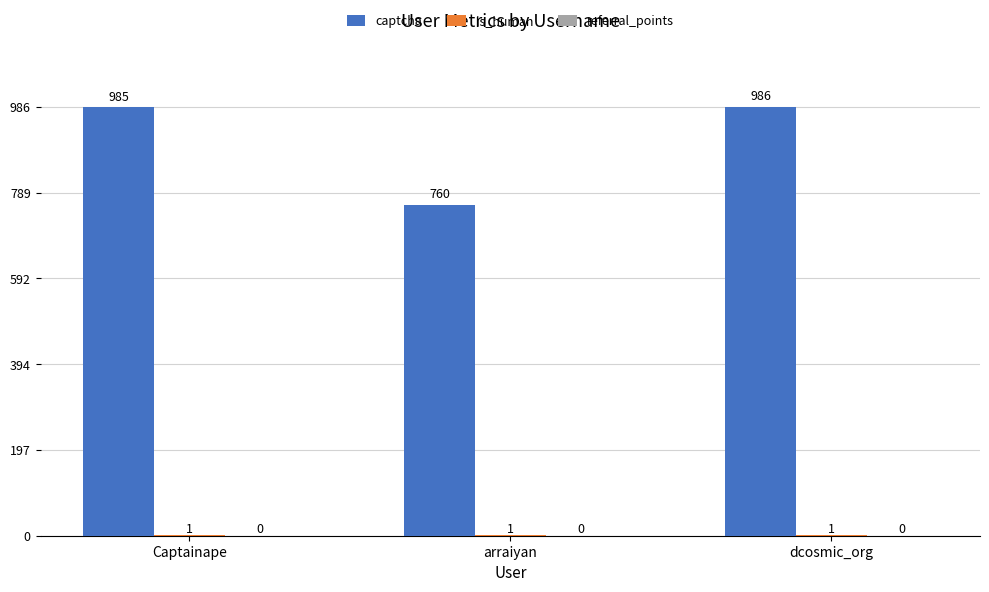

What is the sum of all captcha values?

2731